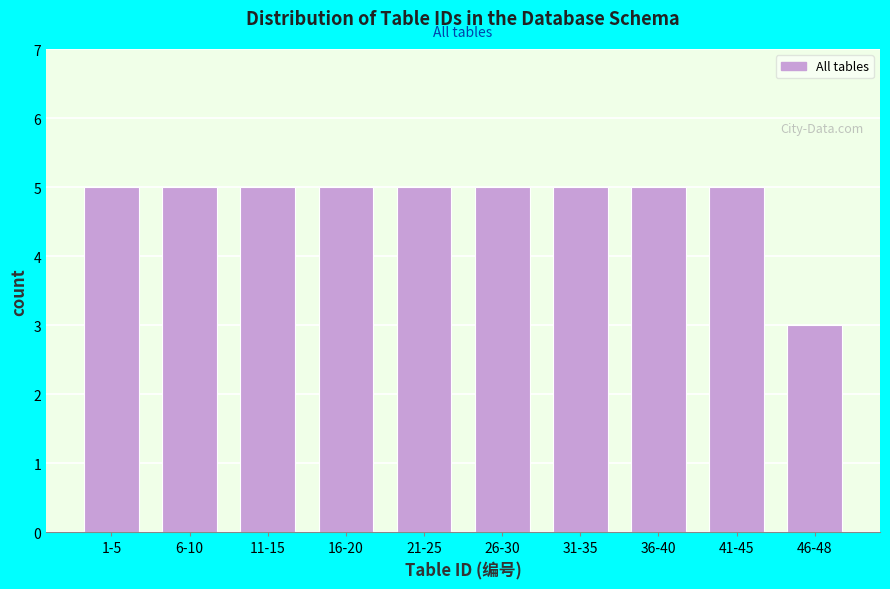

Reading left to right, extract all data points from this chart.

1-5=5	6-10=5	11-15=5	16-20=5	21-25=5	26-30=5	31-35=5	36-40=5	41-45=5	46-48=3